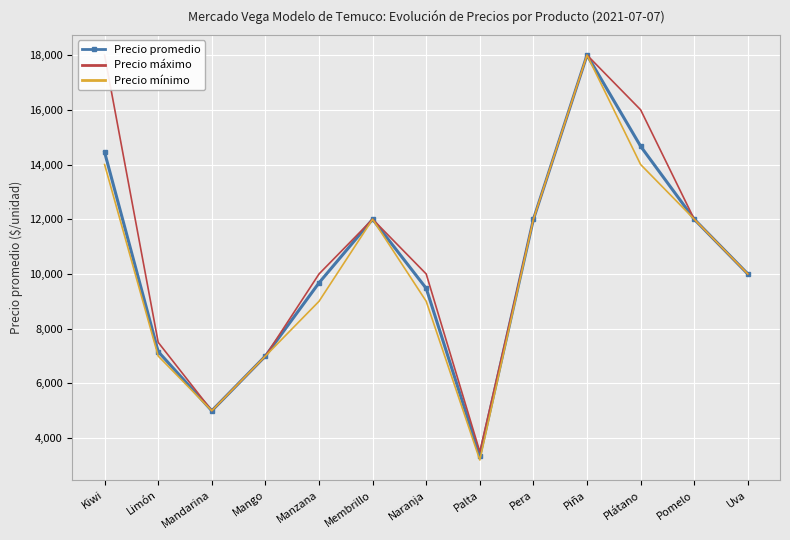

Rank the series at Mandarina from highest to lowest value.

Precio promedio, Precio máximo, Precio mínimo